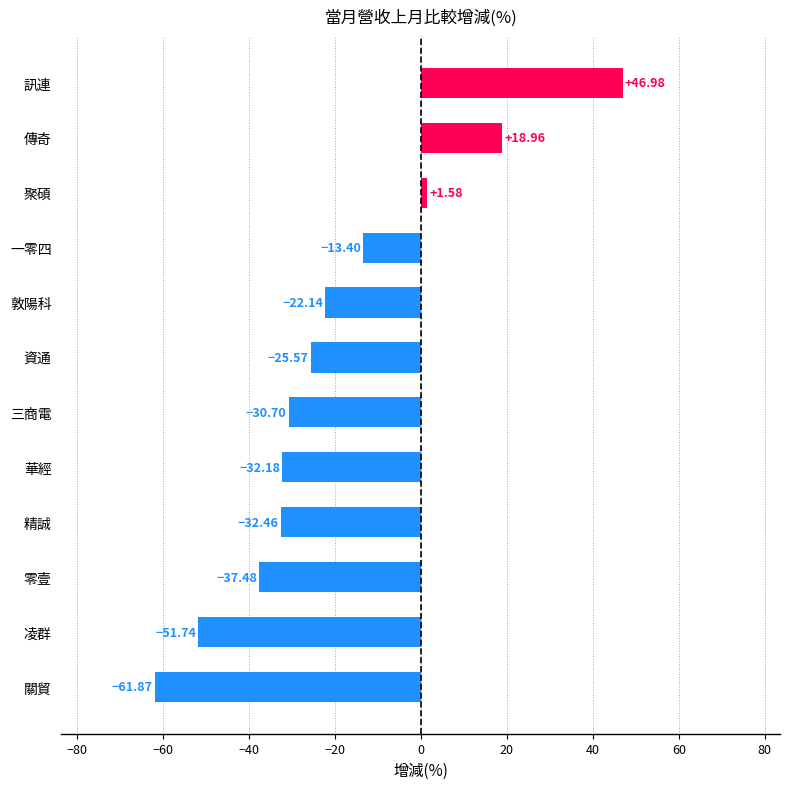

At which category does the chart reach its minimum across all series?

關貿